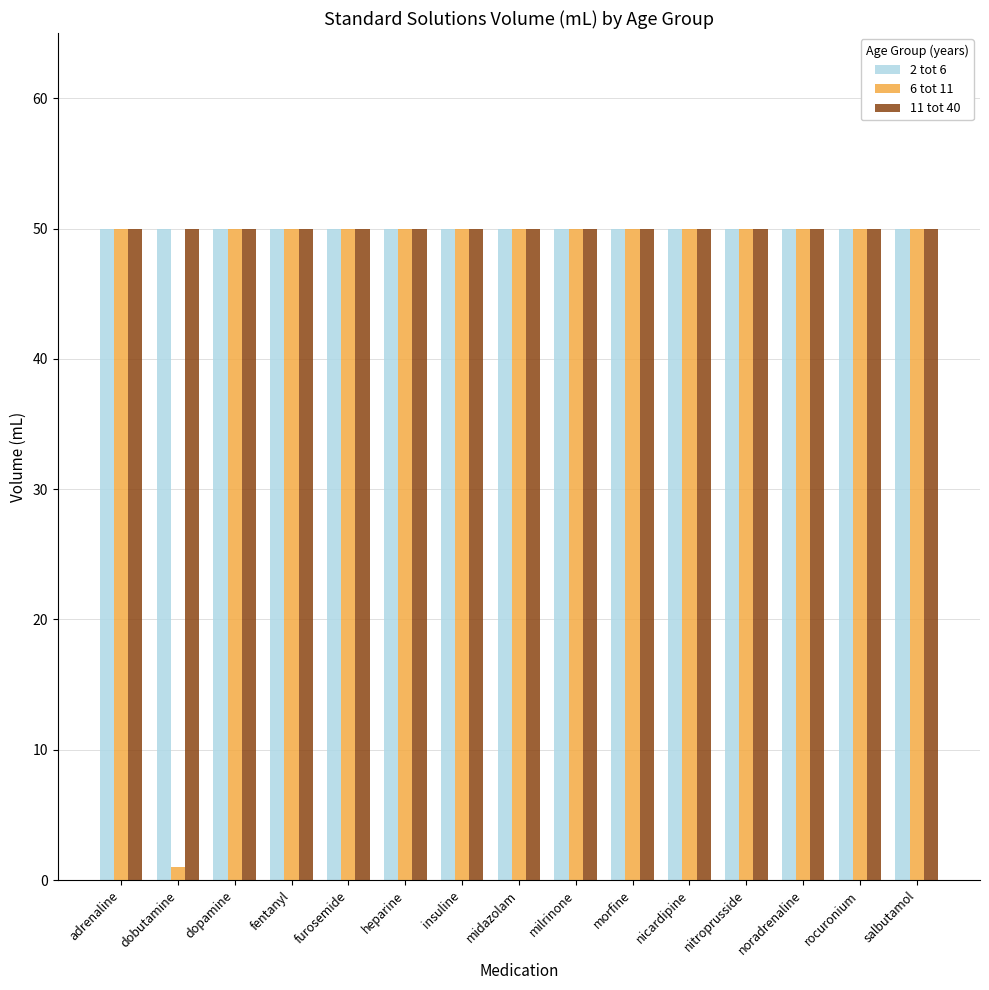

Reading left to right, extract all data points from this chart.

2 tot 6: 50	50	50	50	50	50	50	50	50	50	50	50	50	50	50
6 tot 11: 50	1	50	50	50	50	50	50	50	50	50	50	50	50	50
11 tot 40: 50	50	50	50	50	50	50	50	50	50	50	50	50	50	50